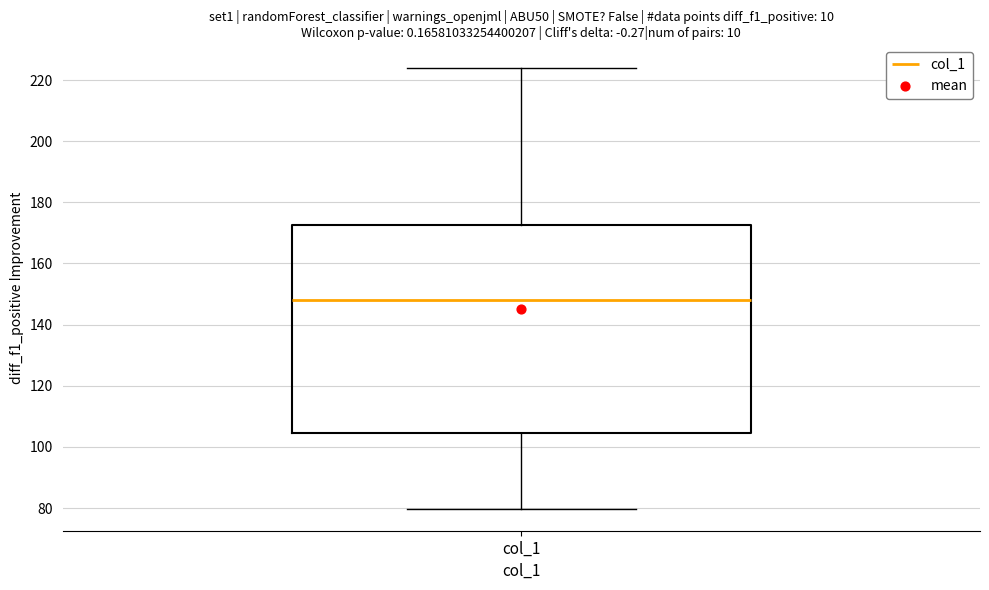

Where is the lower edge of the box for col_1 on the y-axis? The values are not printed on the chart, so give them approximately, as read against the axis.

104